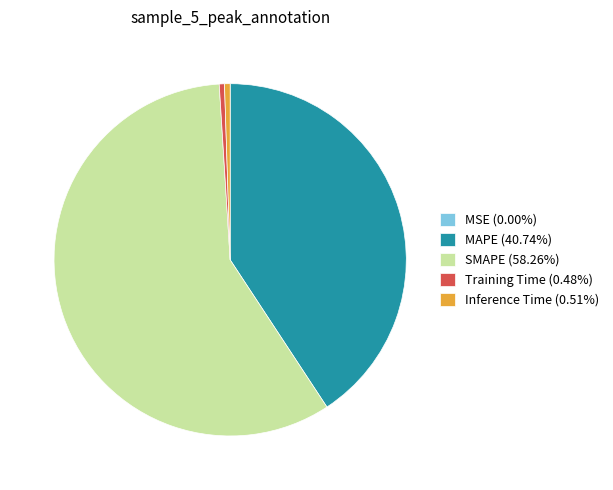

Does any single category account for the majority?

Yes